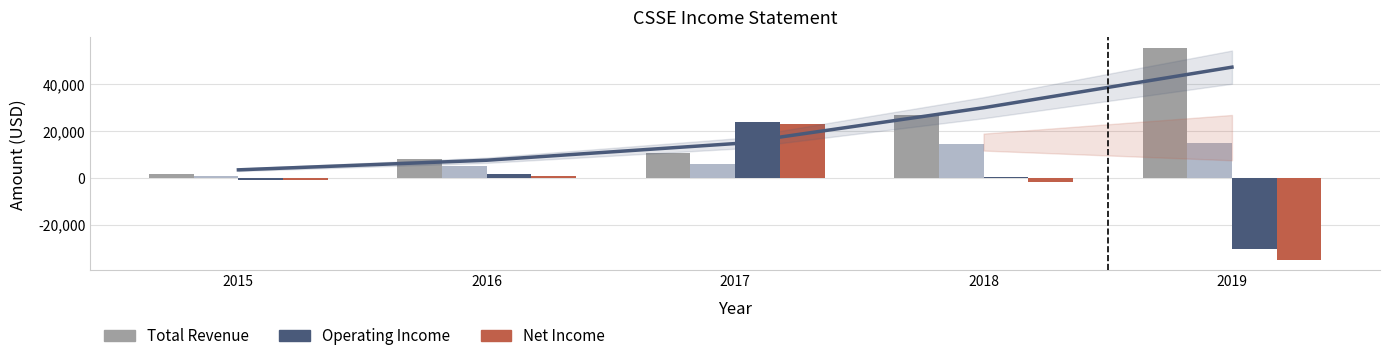

What is the difference between the maximum and minimum values in the Operating Income or Loss series?

54300